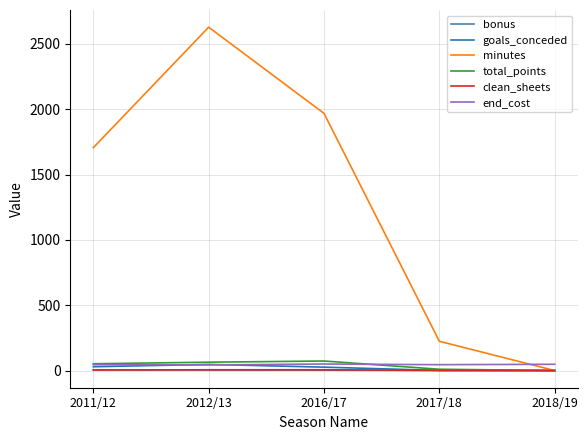

At which category does the chart reach its peak across all series?

2012/13